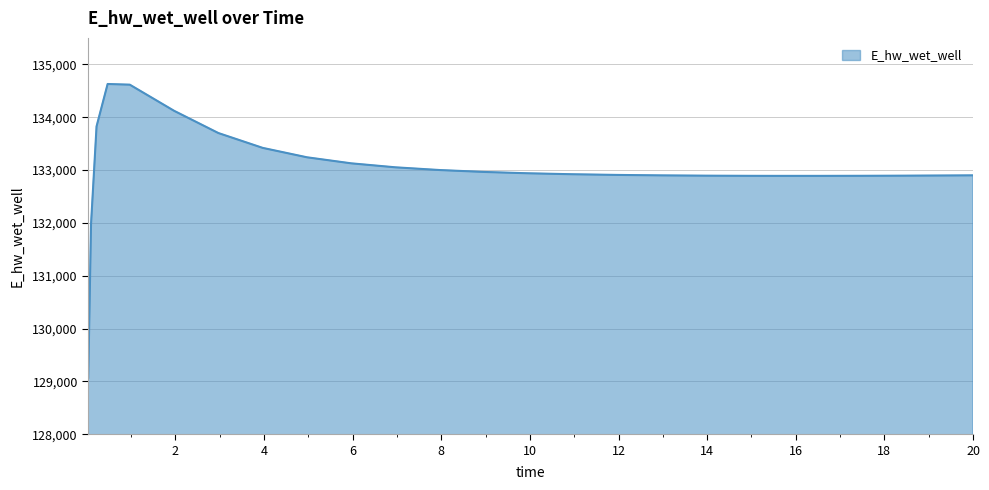

What is the greatest value displayed?

134627.6